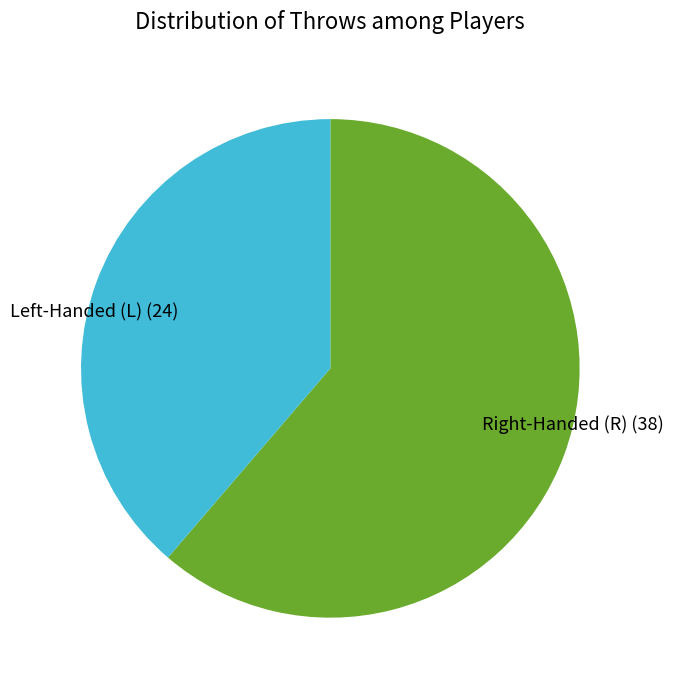

Which category has the biggest portion of the pie?

Right-Handed (R)